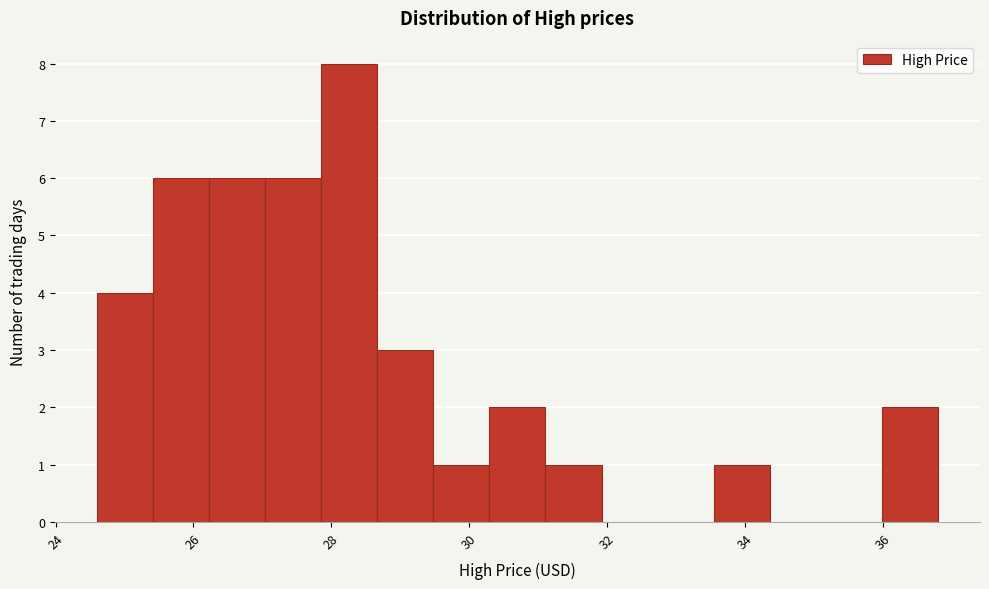

Reading left to right, list every bar in this chart as the range it spans on the x-axis followed by its height. Neither the bar edges nor the heights are printed on the chart, so give them approximately, as read against the axes.

24.6 to 25.4: 4
25.4 to 26.2: 6
26.2 to 27.0: 6
27.0 to 27.8: 6
27.8 to 28.6: 8
28.6 to 29.4: 3
29.4 to 30.2: 1
30.2 to 31.2: 2
31.2 to 32.0: 1
32.0 to 32.8: 0
32.8 to 33.6: 0
33.6 to 34.4: 1
34.4 to 35.2: 0
35.2 to 36.0: 0
36.0 to 36.8: 2